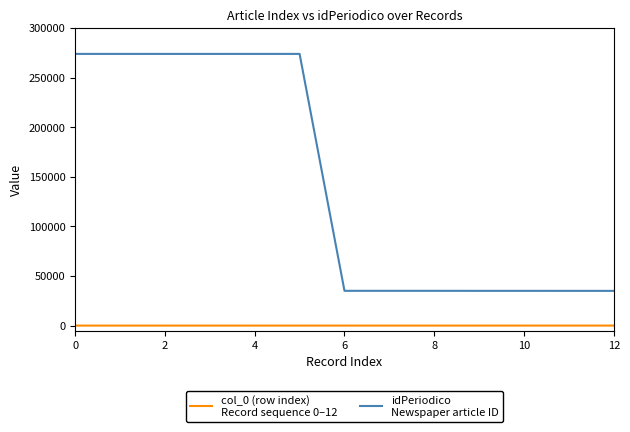

What is the maximum value shown in the chart?

273786